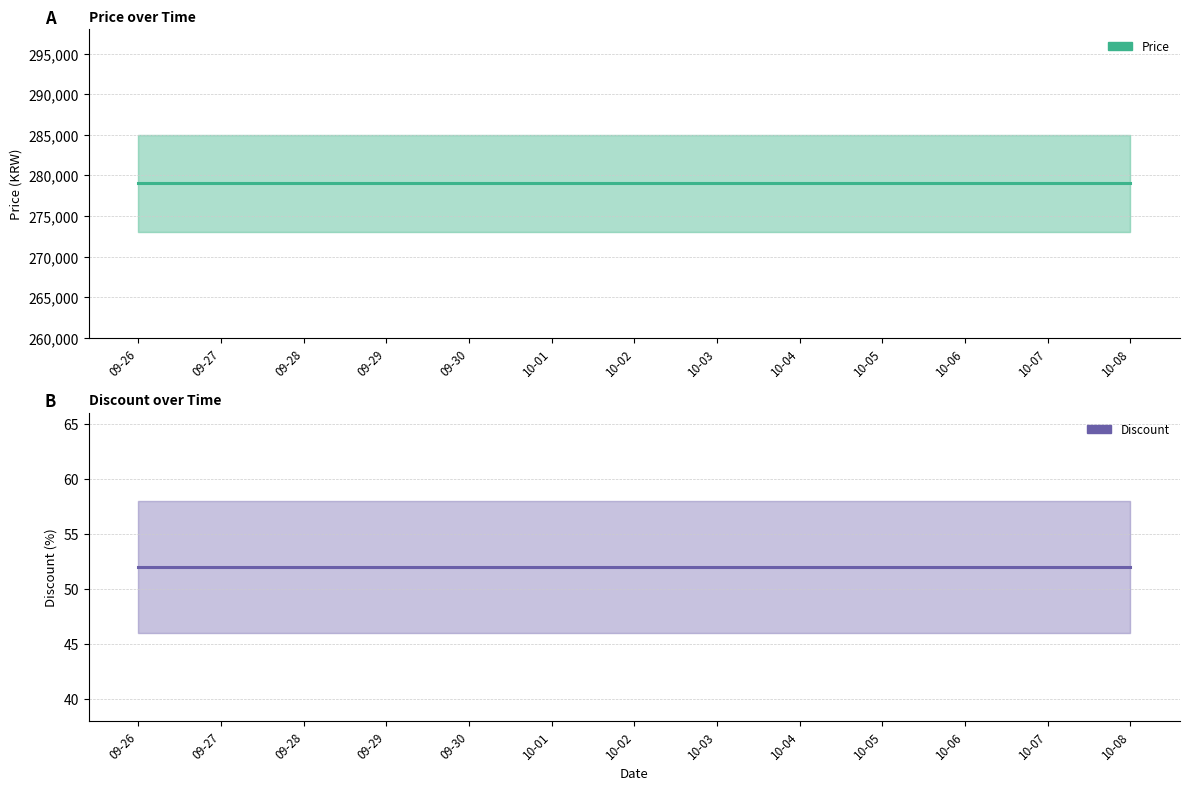

Between 09-29 and 09-30, which is larger?

09-29